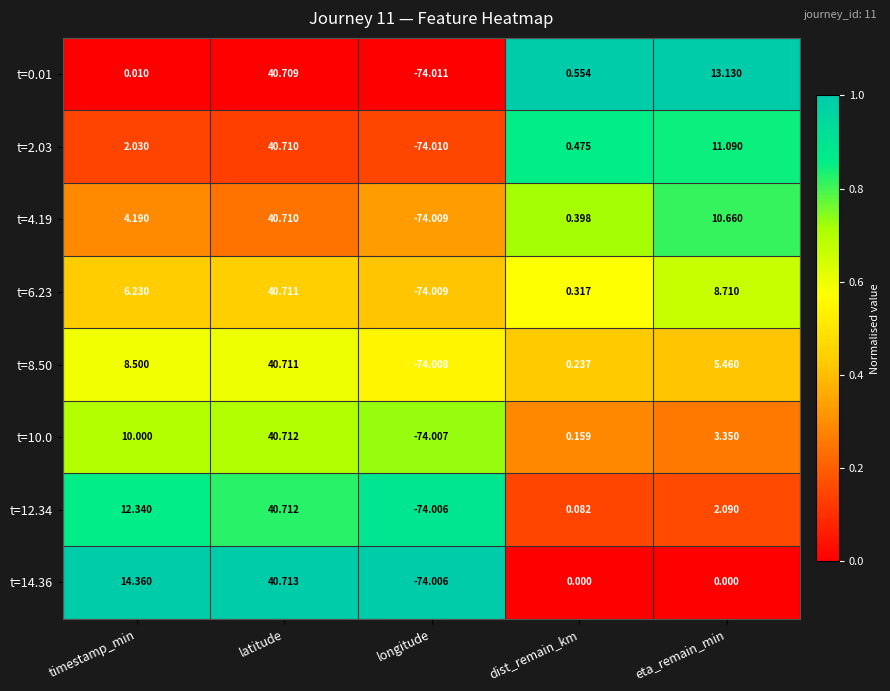

Which category has the lowest value across all series?

longitude